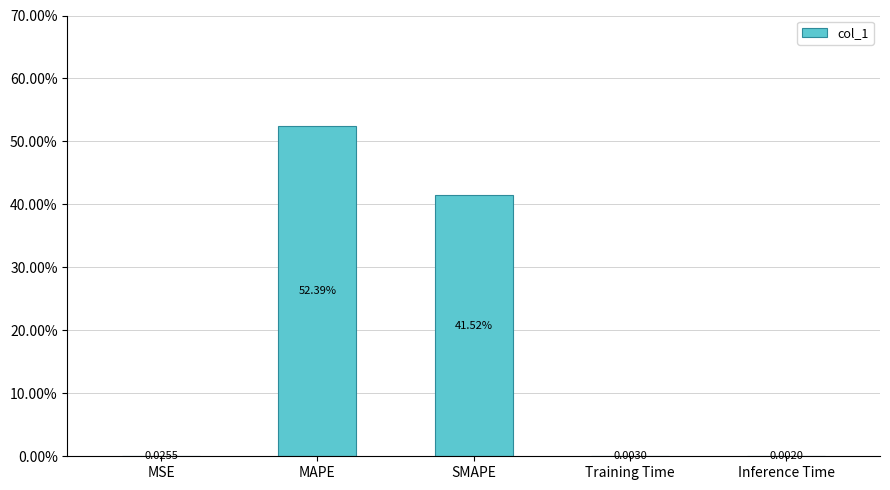

Which label corresponds to the largest value in the chart?

MAPE